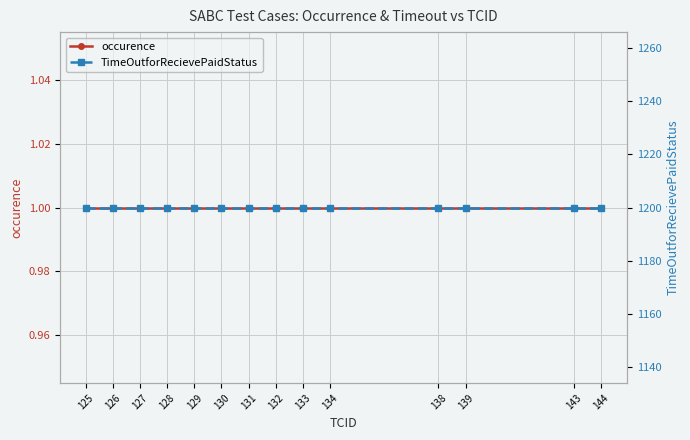

What is the value of the occurence point at the 5th from the left?

1